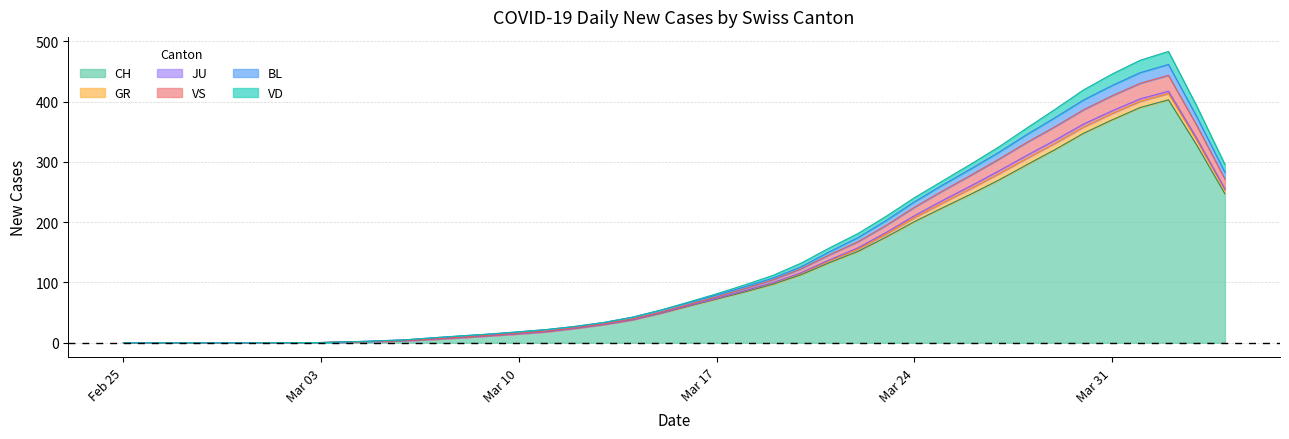

Is it true that JU equals 5 at 33?

True